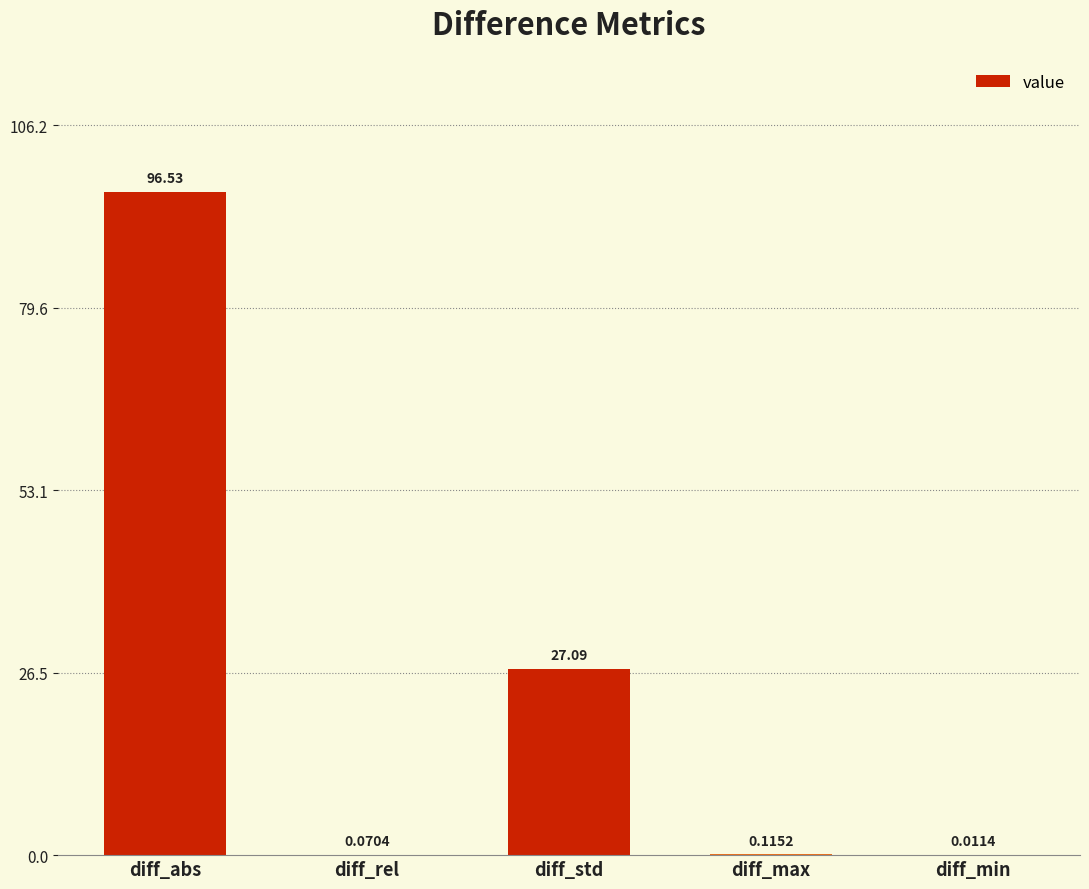

What is the sum of the values at diff_rel and diff_std?

27.2